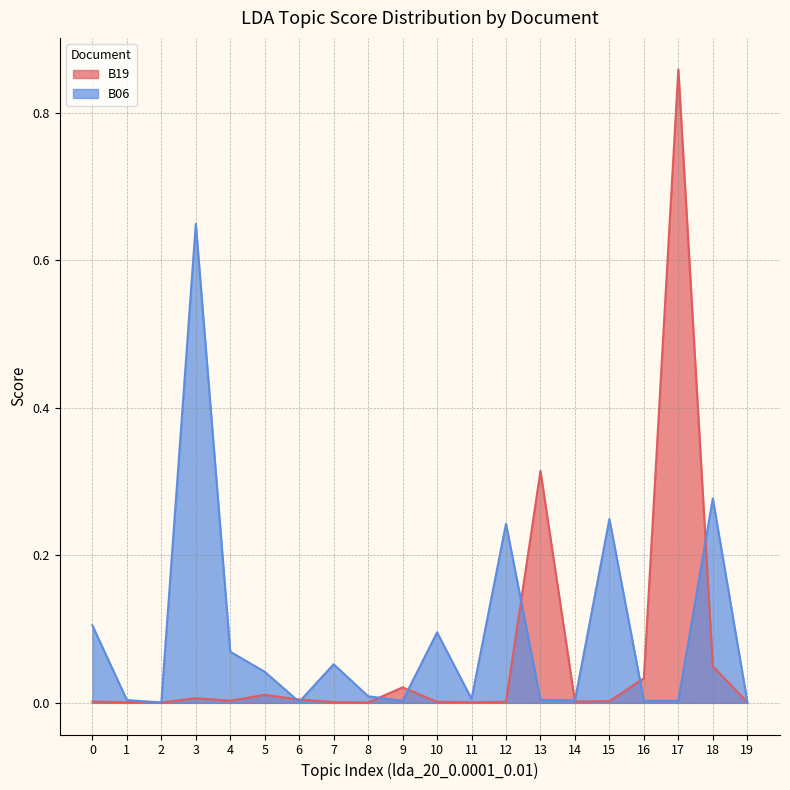

What is the average value of the B06 series?

0.1